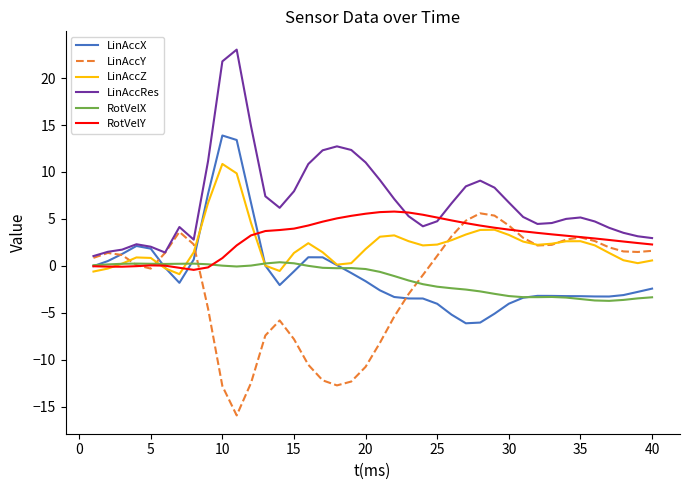

What is the minimum value for LinAccY?

-15.9